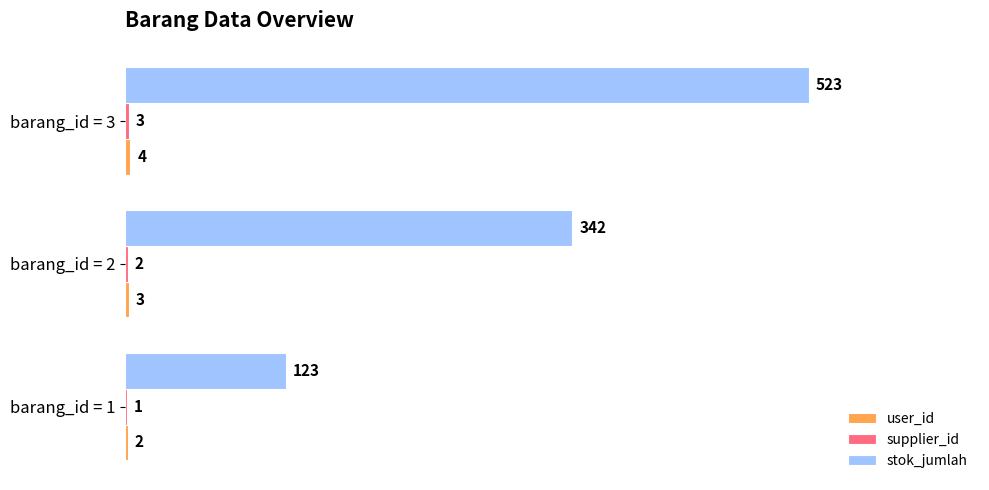

How many stok_jumlah values are between 123 and 523?

3